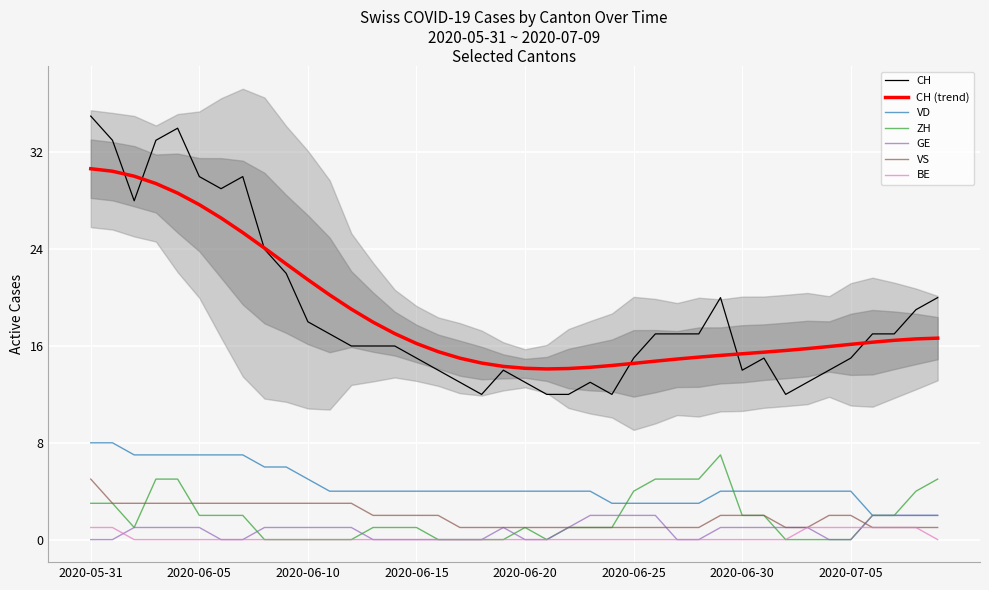

At which category does the chart reach its peak across all series?

2020-05-31